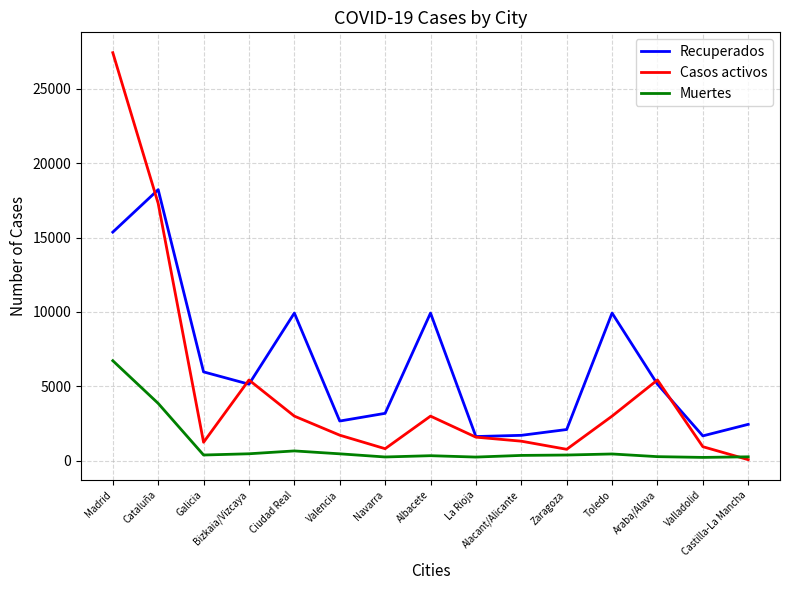

What is the difference between the maximum and minimum values in the Recuperados series?

16597